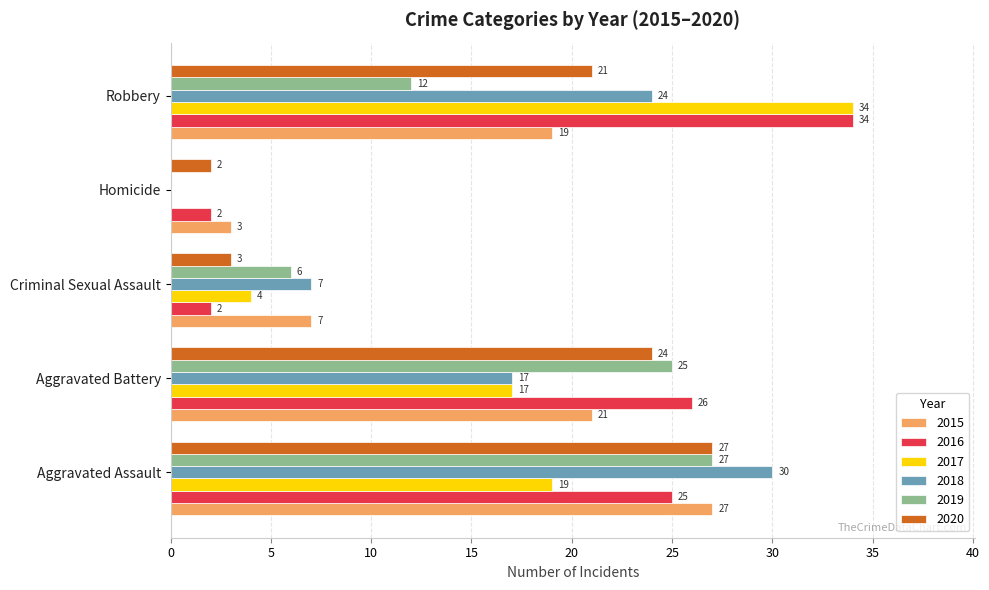

Which category has the highest value across all series?

Robbery